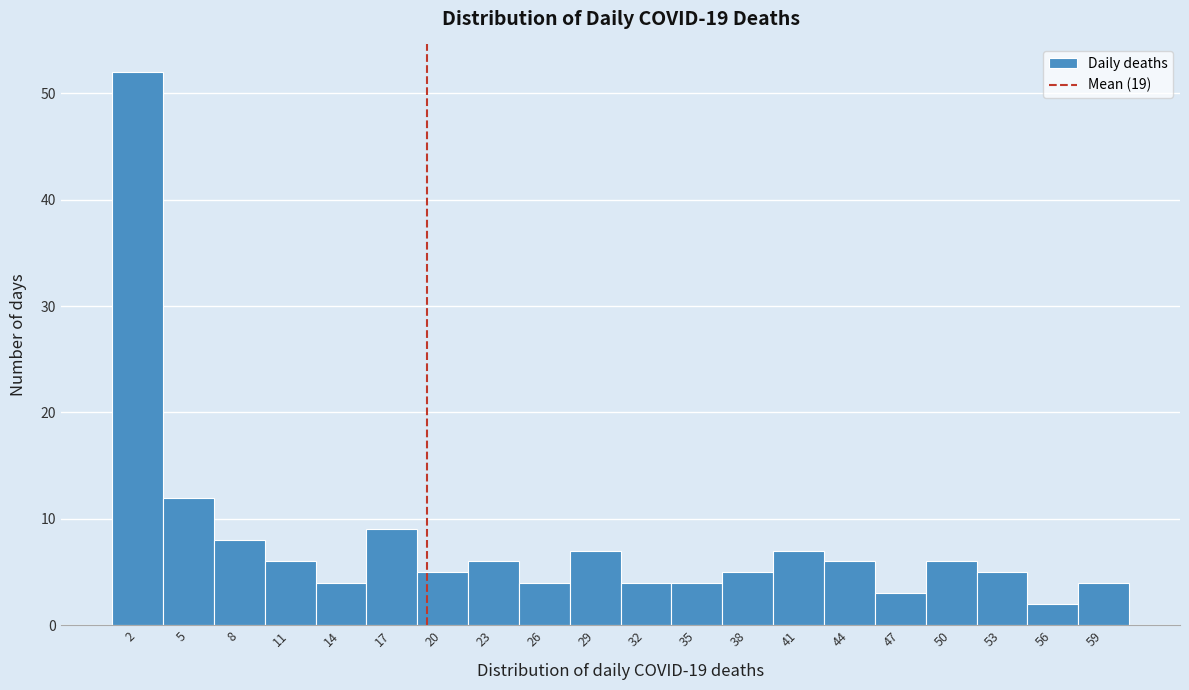

Reading left to right, transcribe this chart: for each bar, give the range it covers on the x-axis and its height. Neither the bar edges nor the heights are printed on the chart, so give them approximately, as read against the axes.

1.00 to 3.95: 52
3.95 to 6.90: 12
6.90 to 9.85: 8
9.85 to 12.80: 6
12.80 to 15.75: 4
15.75 to 18.70: 9
18.70 to 21.65: 5
21.65 to 24.60: 6
24.60 to 27.55: 4
27.55 to 30.50: 7
30.50 to 33.45: 4
33.45 to 36.40: 4
36.40 to 39.35: 5
39.35 to 42.30: 7
42.30 to 45.25: 6
45.25 to 48.20: 3
48.20 to 51.15: 6
51.15 to 54.10: 5
54.10 to 57.05: 2
57.05 to 60.00: 4